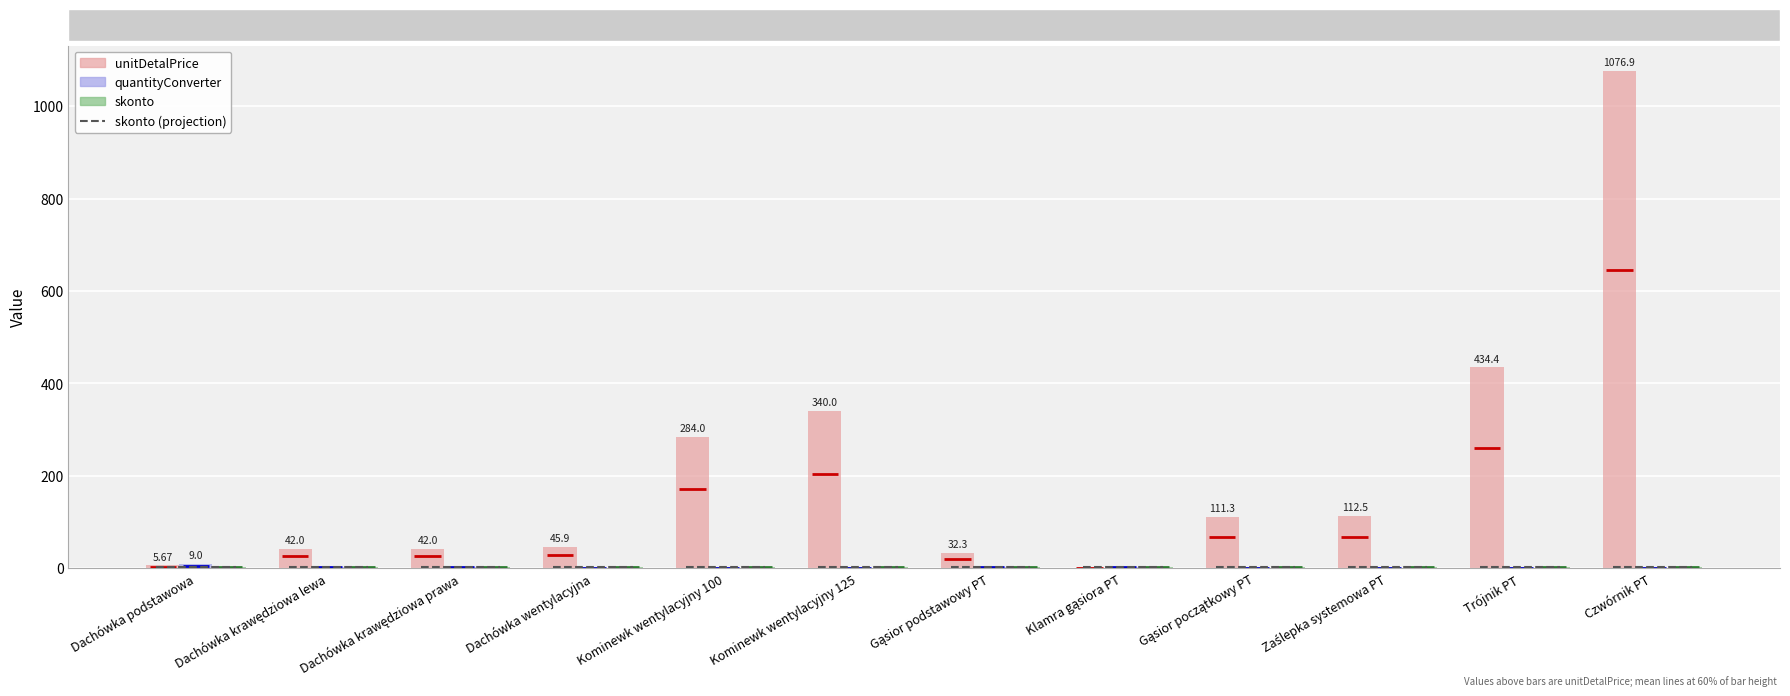

What is the sum of all unitDetalPrice values?

2528.0